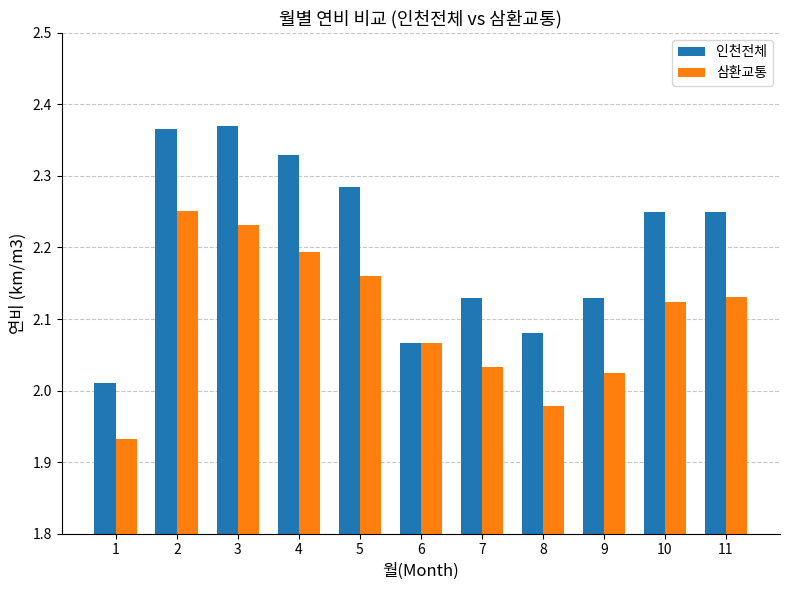

What is the difference between the 삼환교통 values at 3 and 7?

0.2